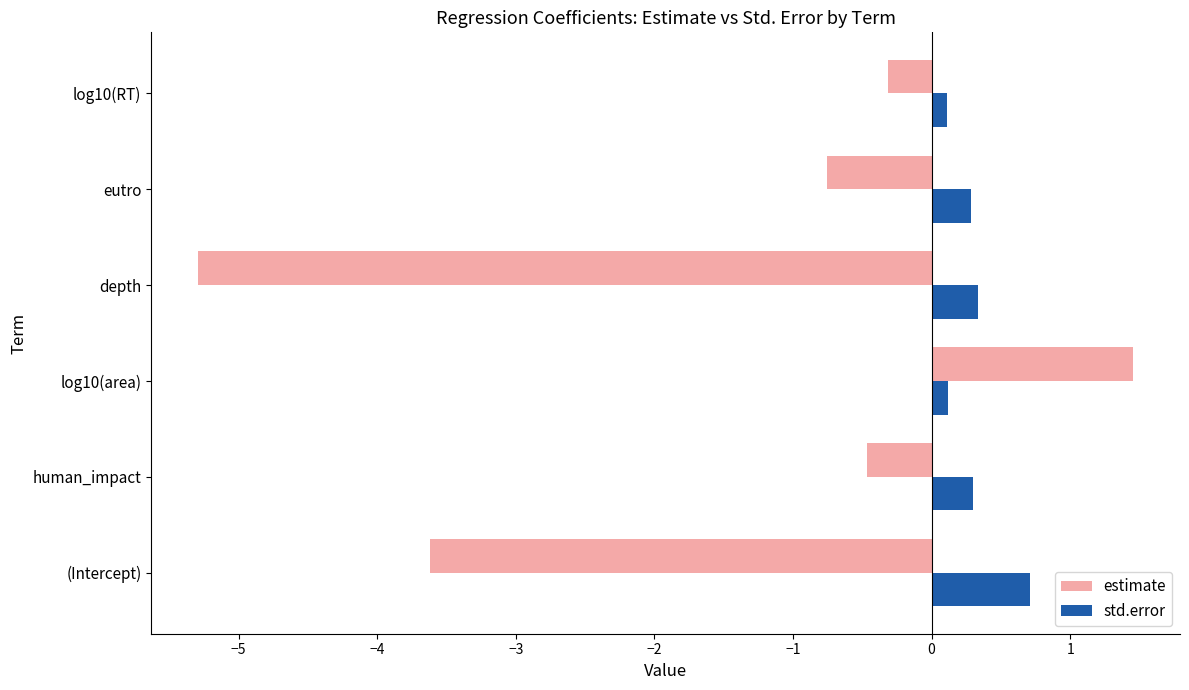

Count the number of categories in the chart.

6